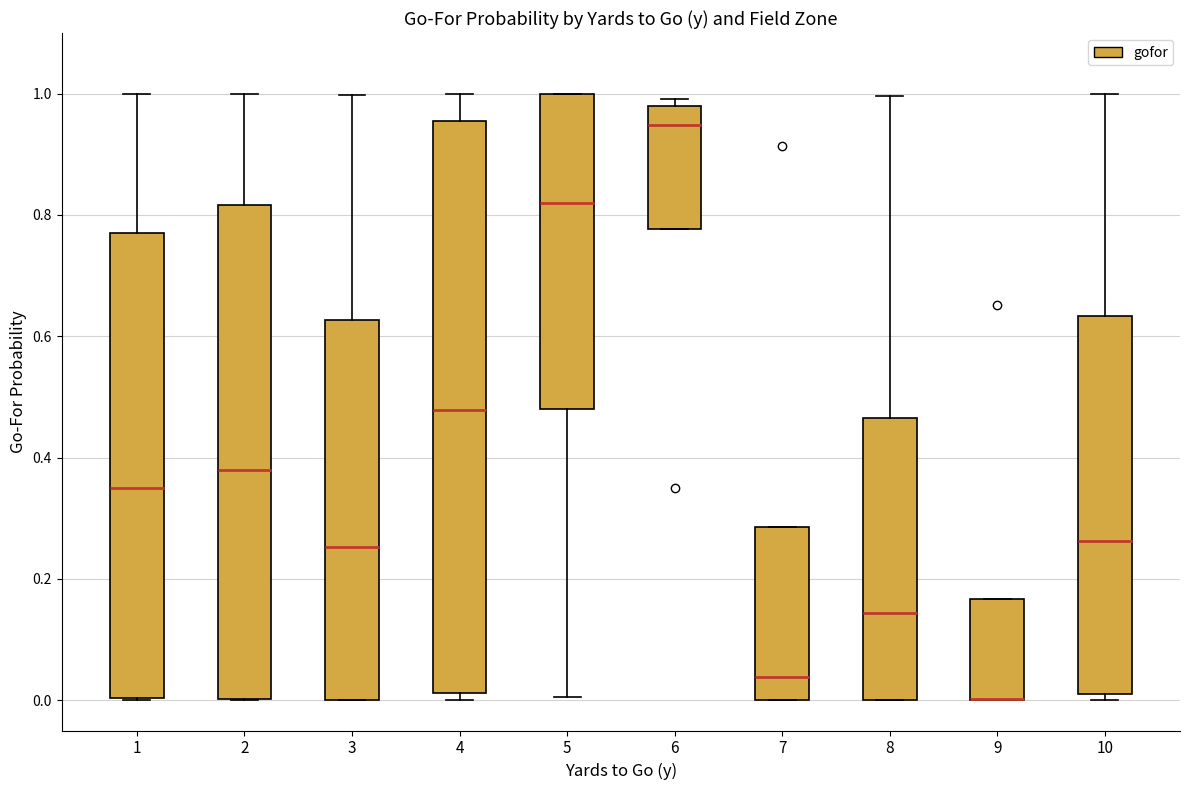

Comparing the boxes themselves (not the whiskers), which one is the tallest?

4